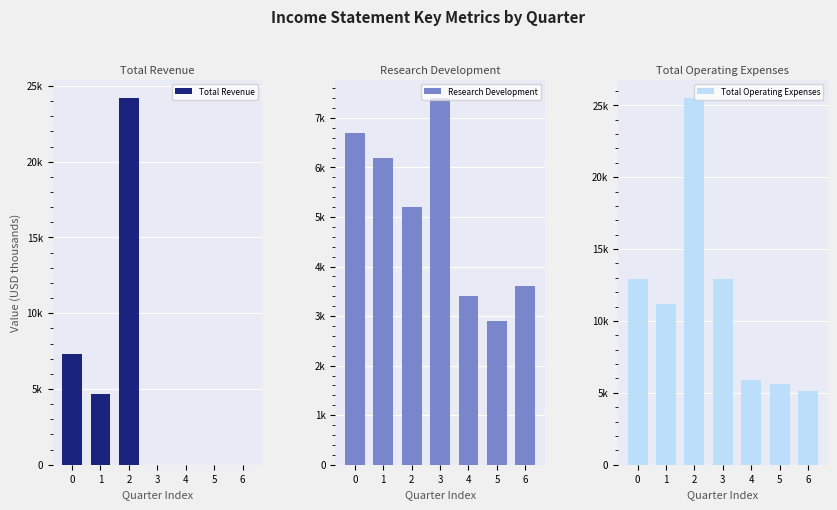

How many bars are there in total?

21